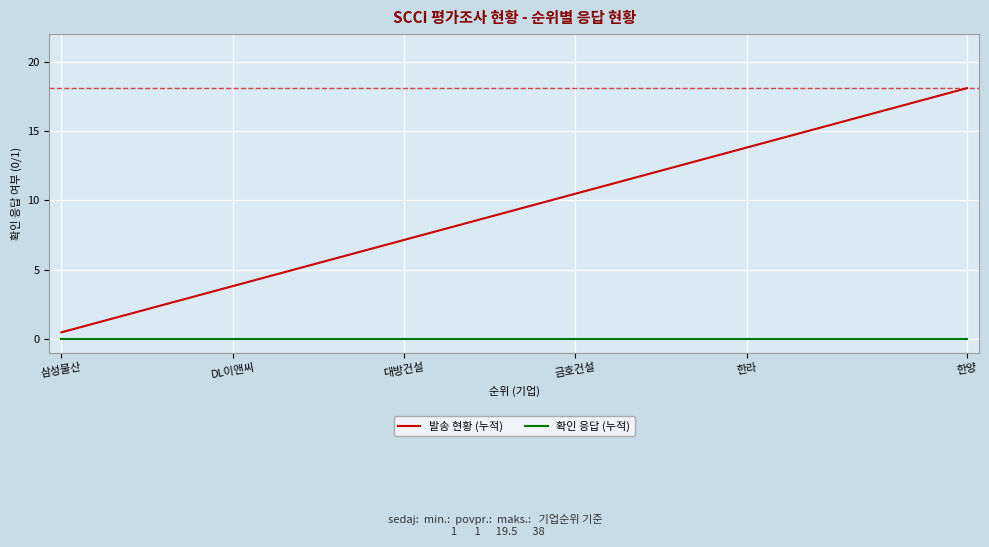

Which series has the widest spread of values?

발송 현황 (누적)